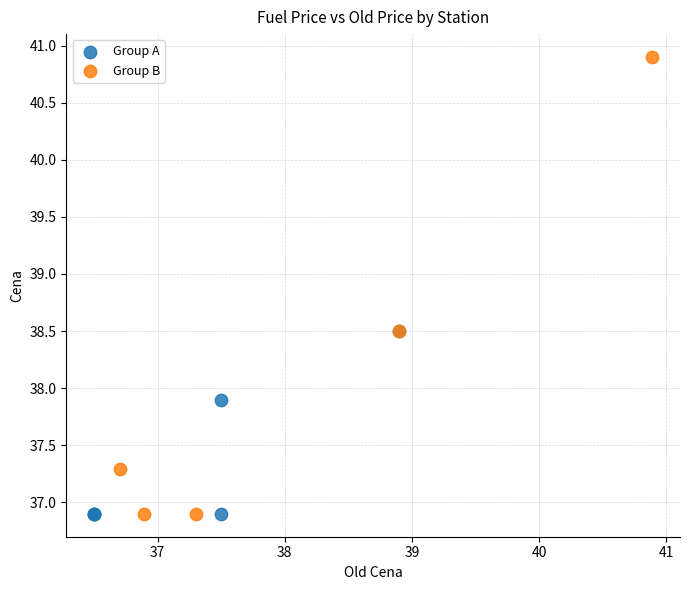

What are all the series names shown in the legend?

Group A, Group B